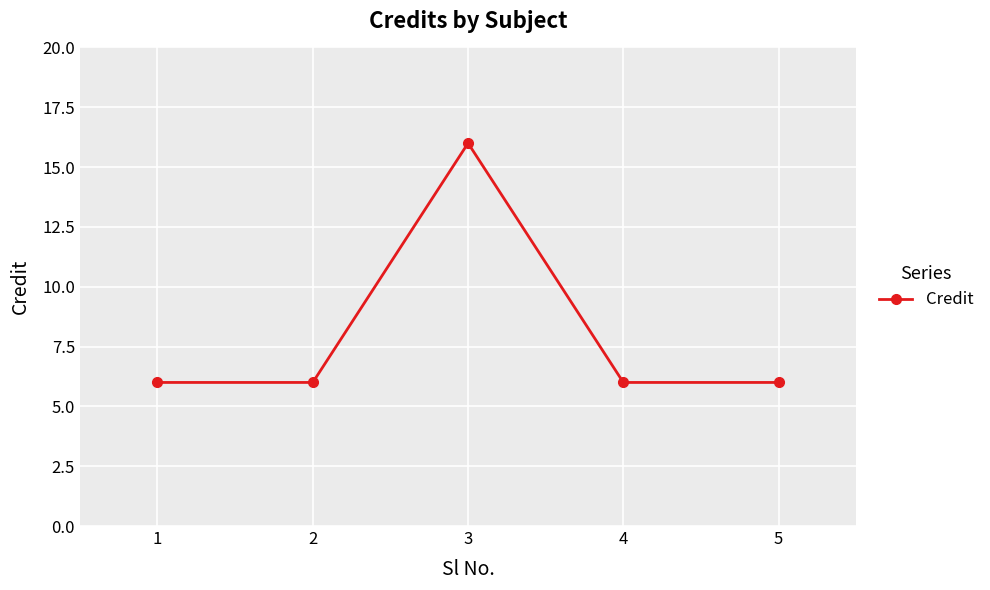

True or false: the data has more than 0 interior local peaks.

True